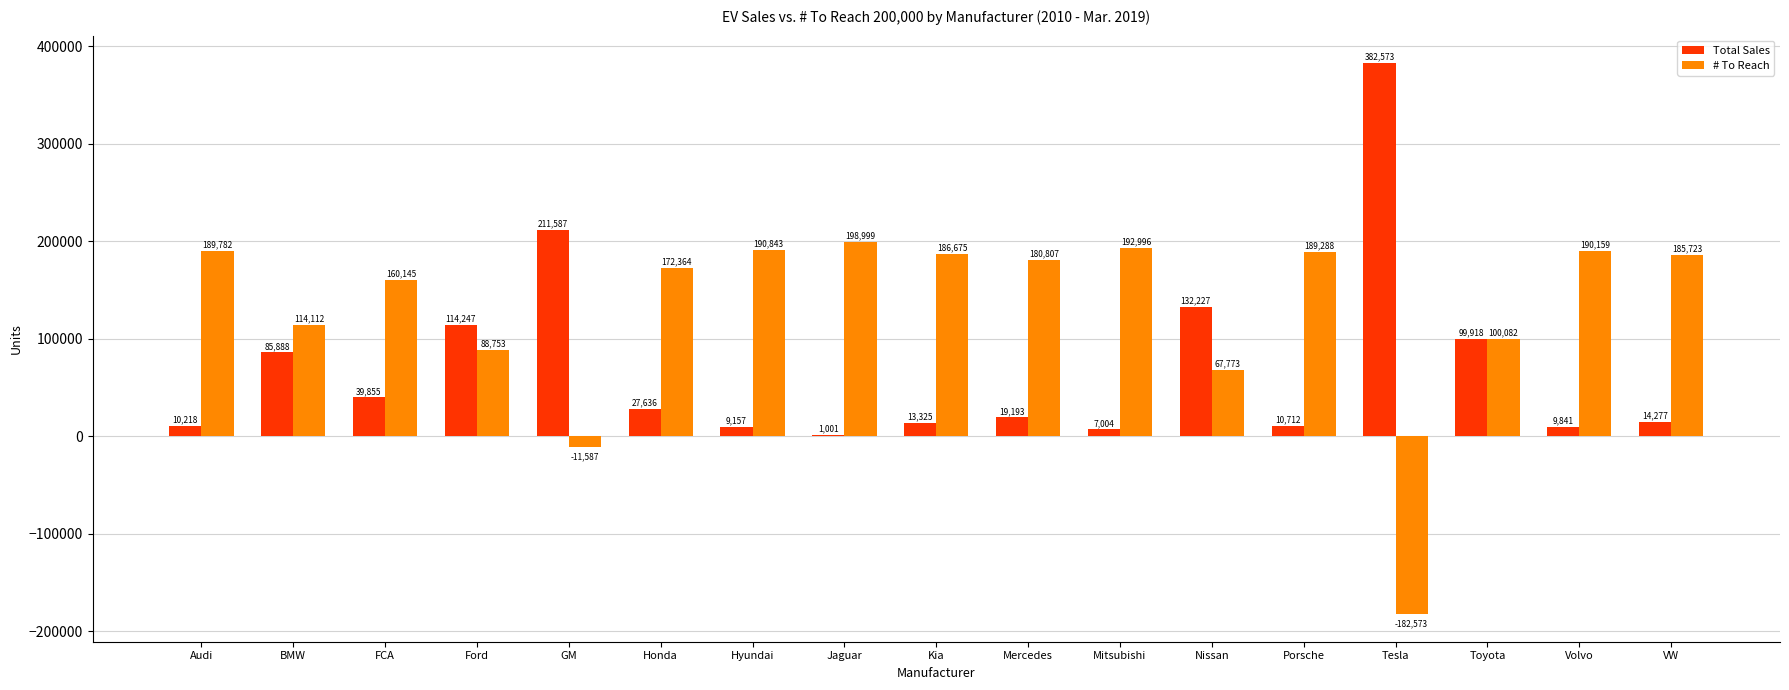

At which label does Total Sales reach its peak?

Tesla